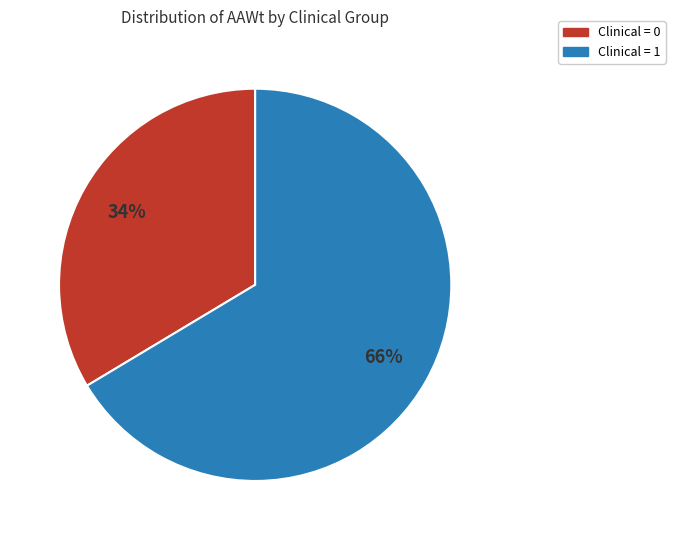

To the nearest percent, what is the average slice percentage?

50%